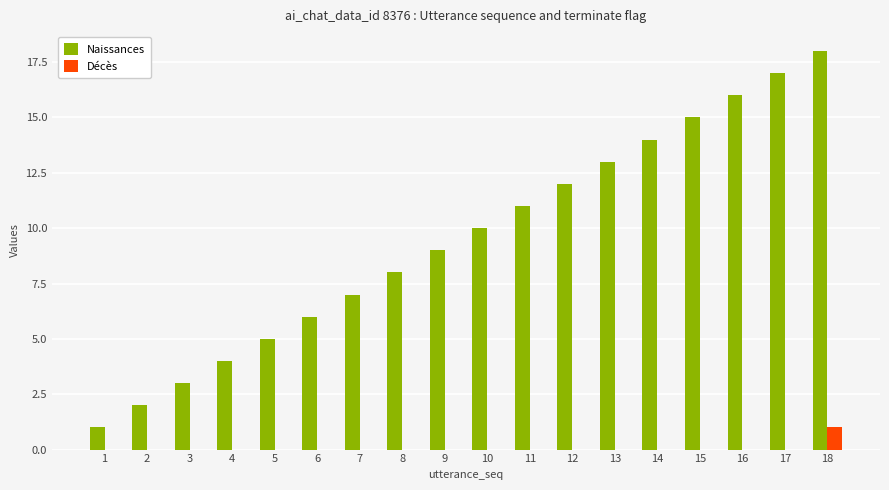

Is it true that Décès equals 1 at 2?

False